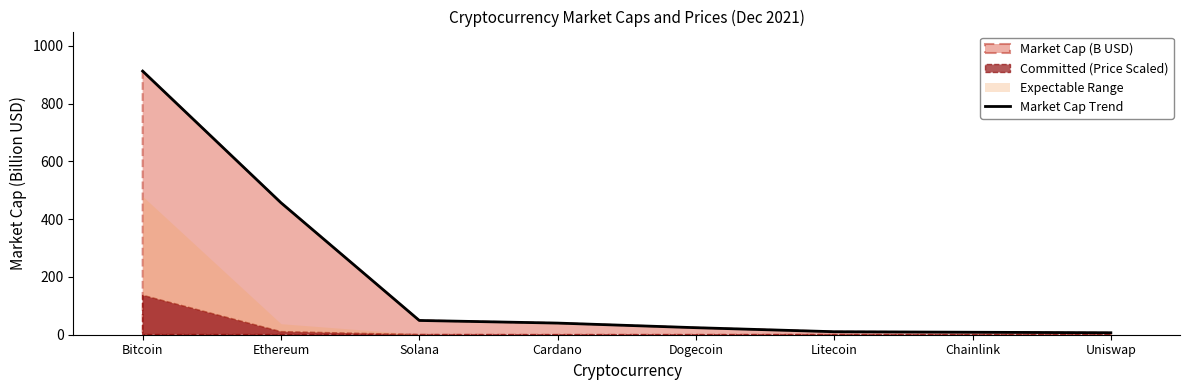

Is it true that the value at Chainlink is 5.4?

False